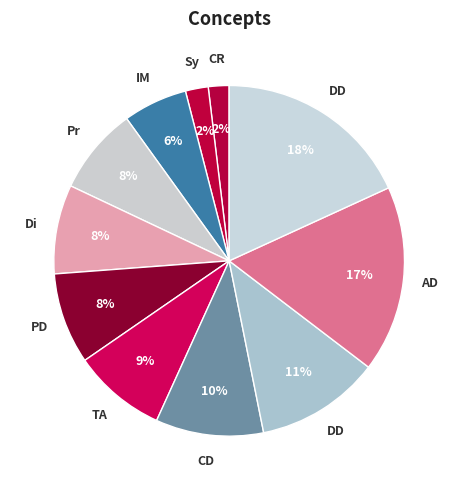

Which category has the smallest portion of the pie?

Compte rendu